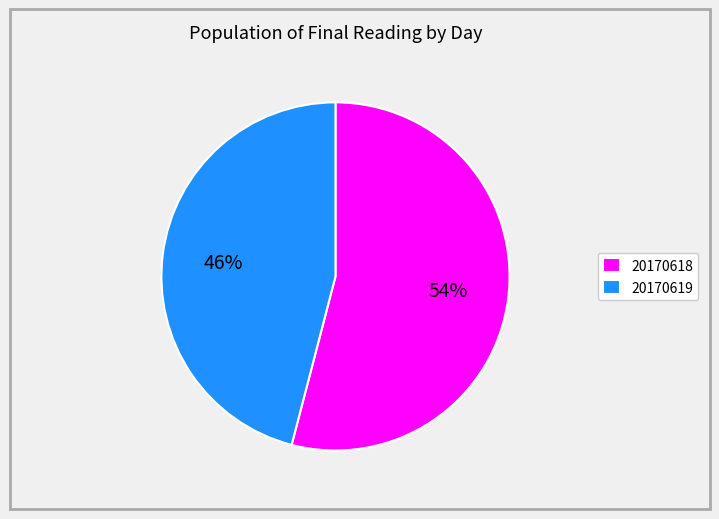

Is there any slice that represents more than half of the pie?

Yes